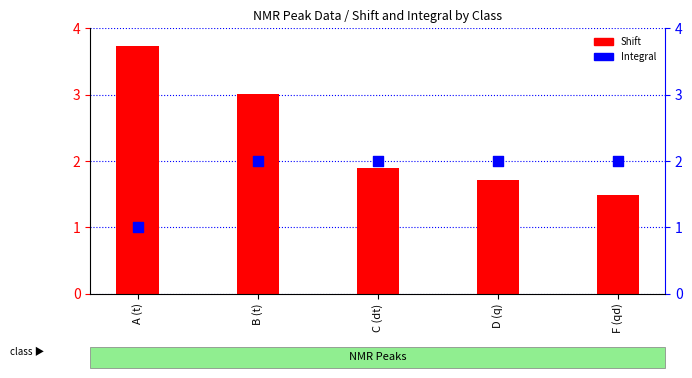

Is the value of Shift at B (t) greater than the value of Integral at D (q)?

Yes